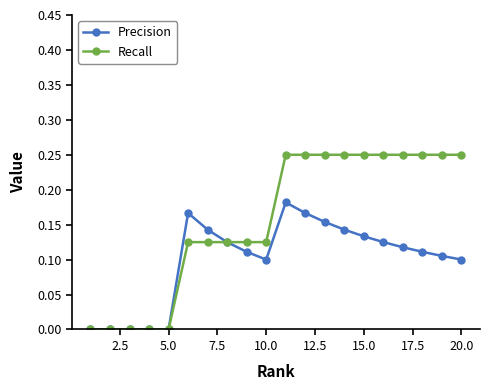

Which series has the largest total across all categories?

Recall